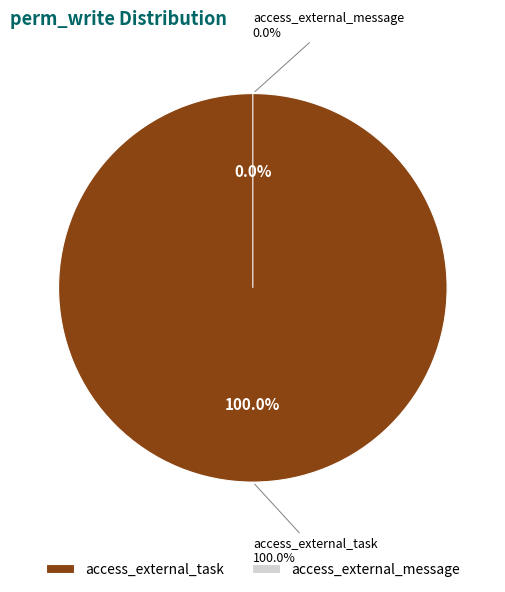

To the nearest percent, what is the difference between the access_external_message and access_external_task slice percentages?

100%